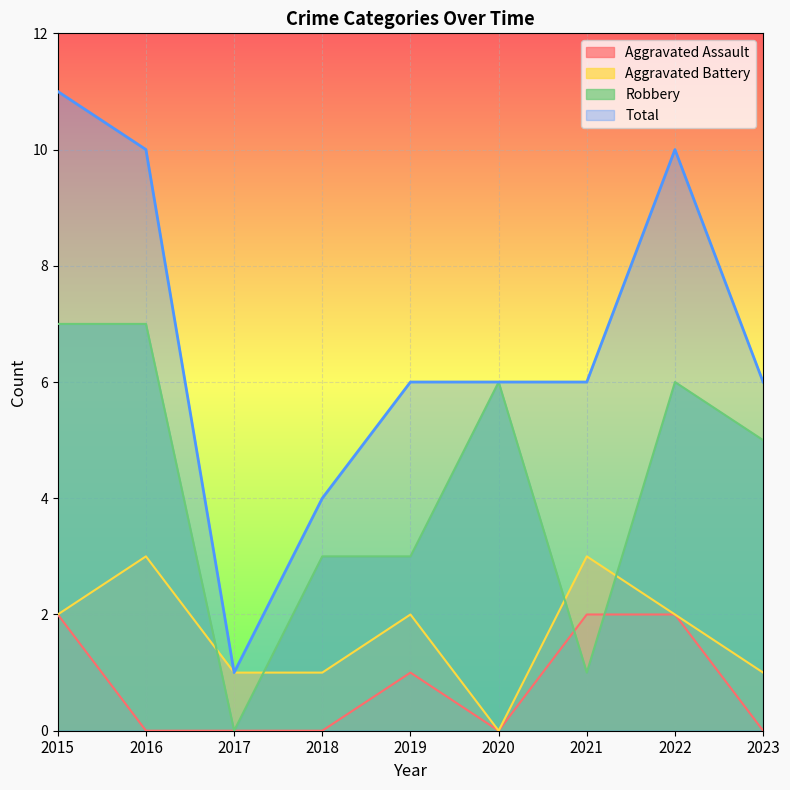

True or false: Total and Robbery intersect in this chart.

False